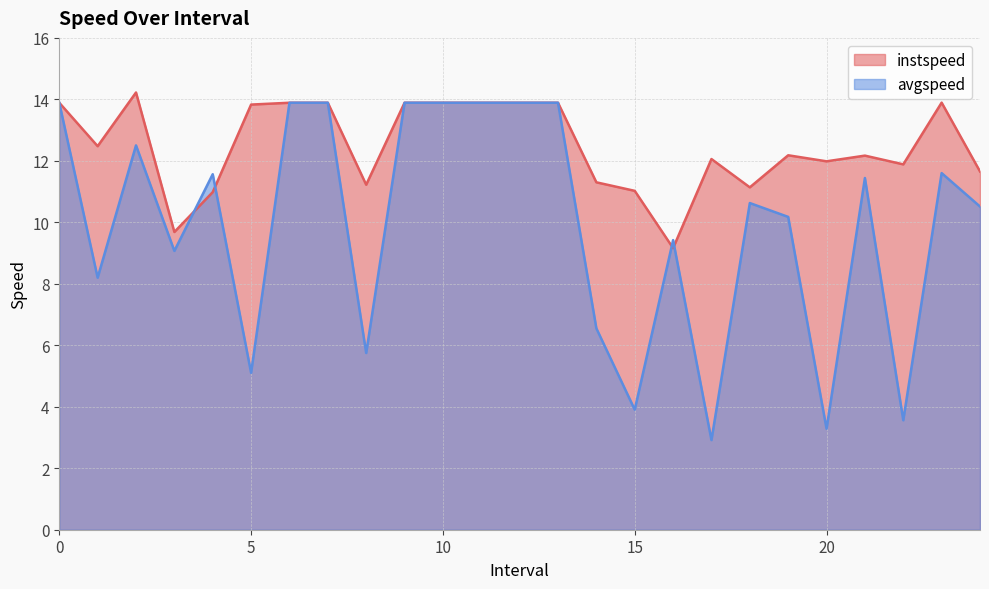

Where do instspeed and avgspeed first cross each other?

3 and 4